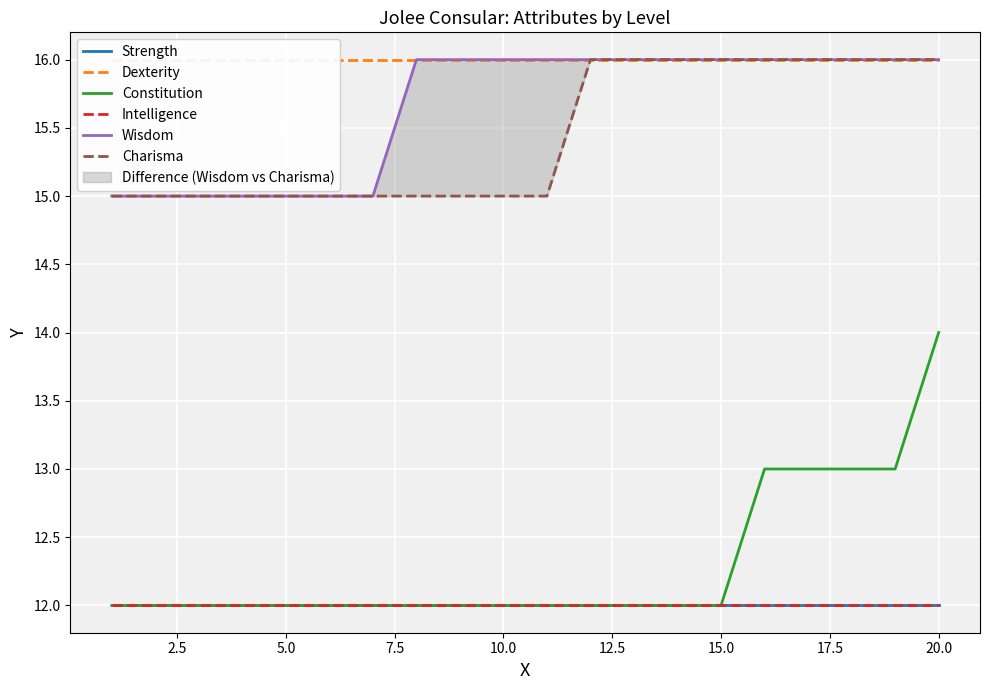

What is the maximum value shown in the chart?

16